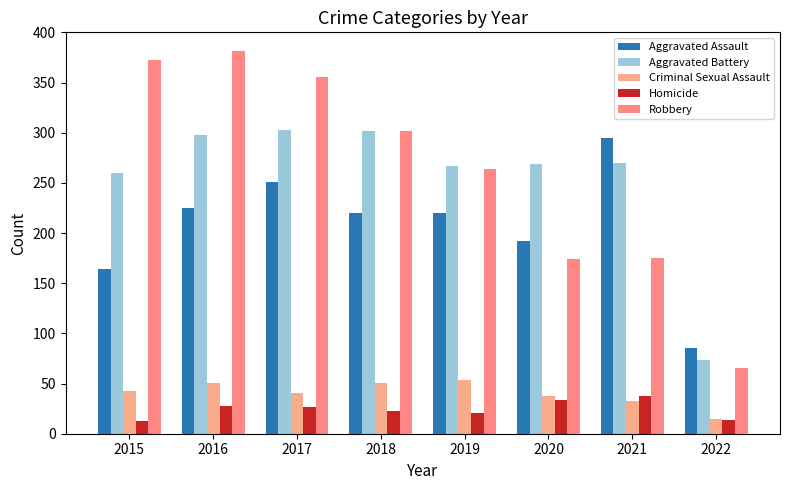

How many series are shown in this chart?

5